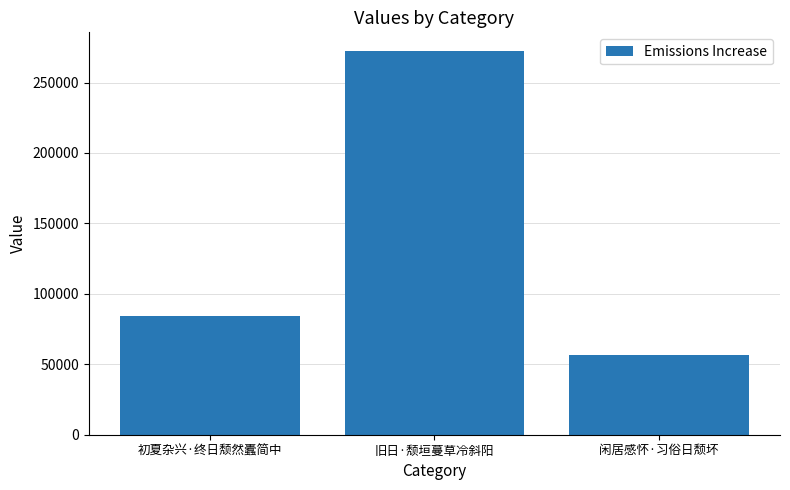

At which label is the value closest to 164334?

初夏杂兴·终日颓然蠹简中